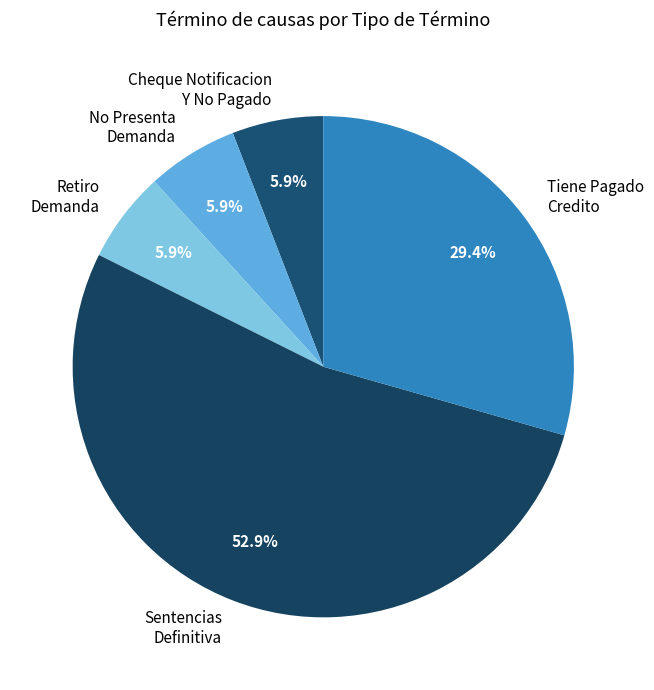

Is it true that No Presenta Demanda is 6% of the pie?

True